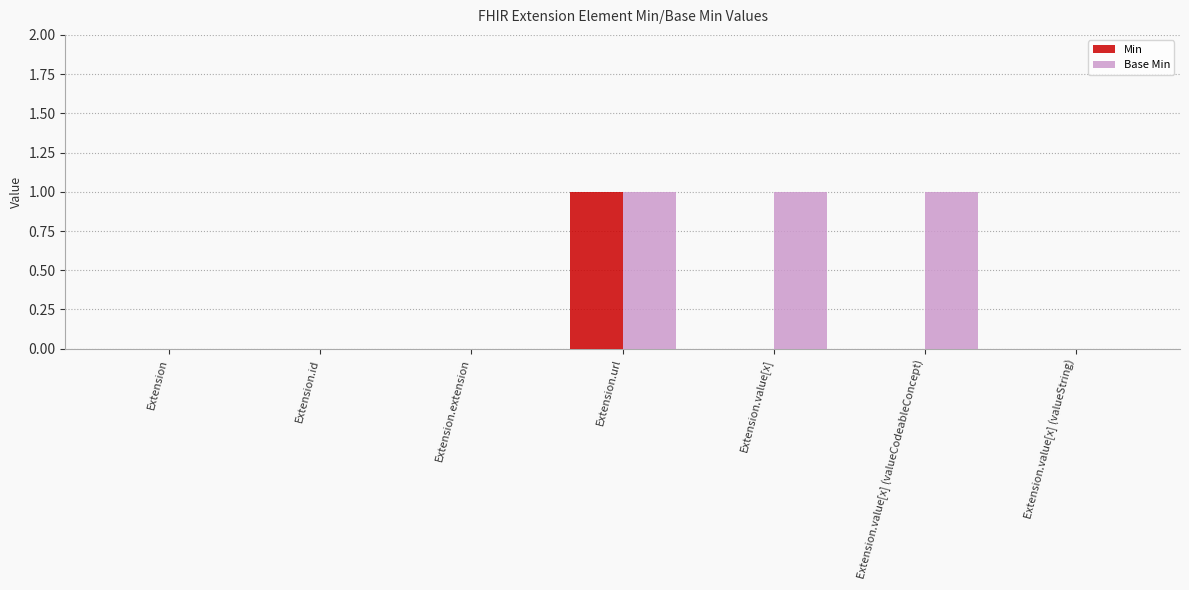

At which category is the sum across all series the highest?

Extension.url